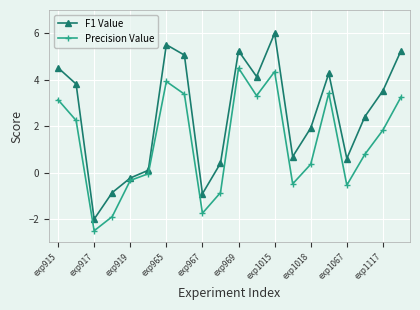

What is the value of the F1 Value point at the 7th from the left?

5.5